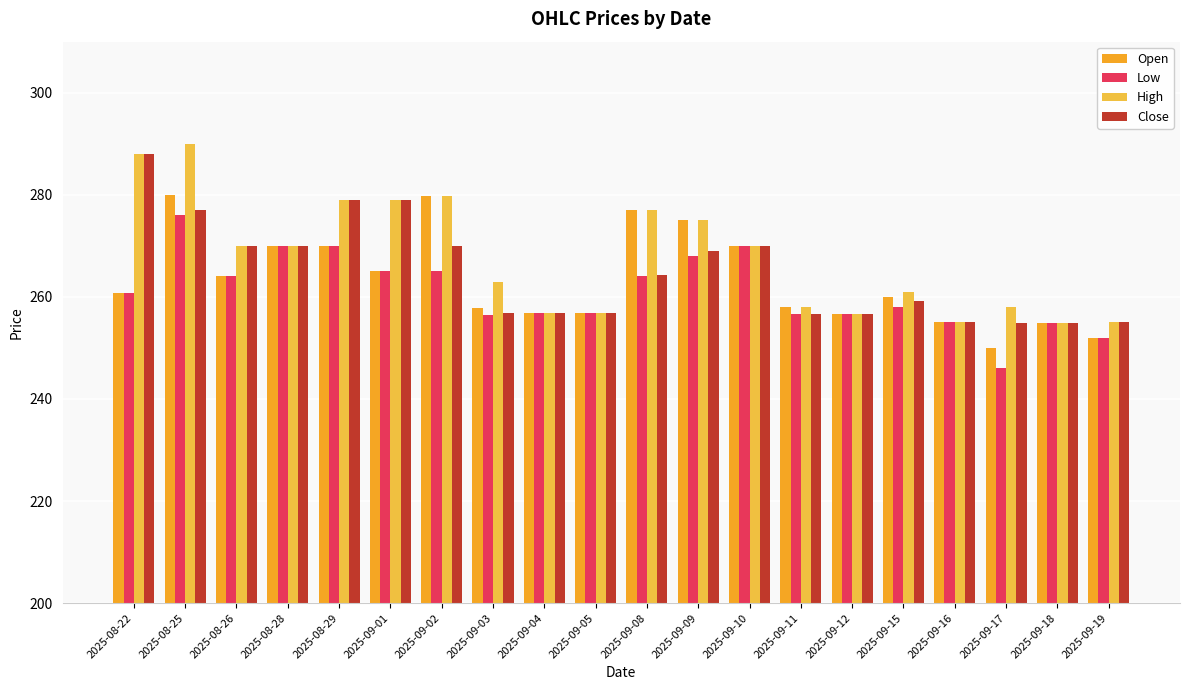

What is the total value across all series at 2025-09-02?

1094.4